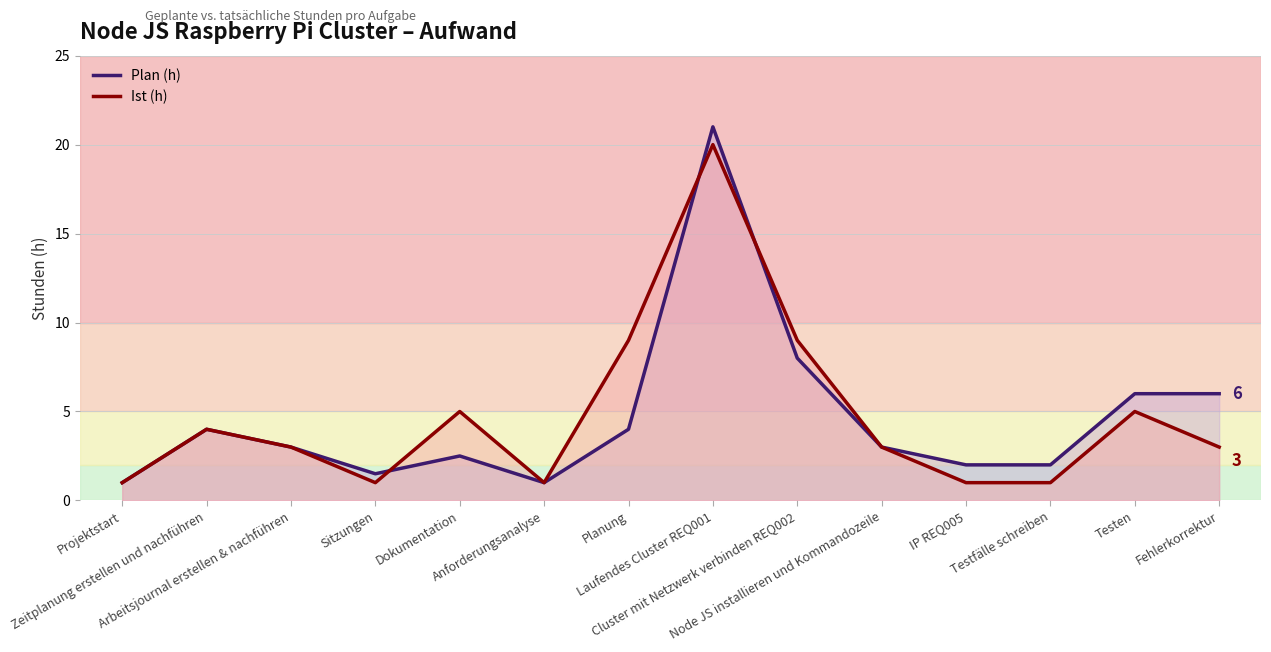

How many values in the Plan (h) series are below 3?

6